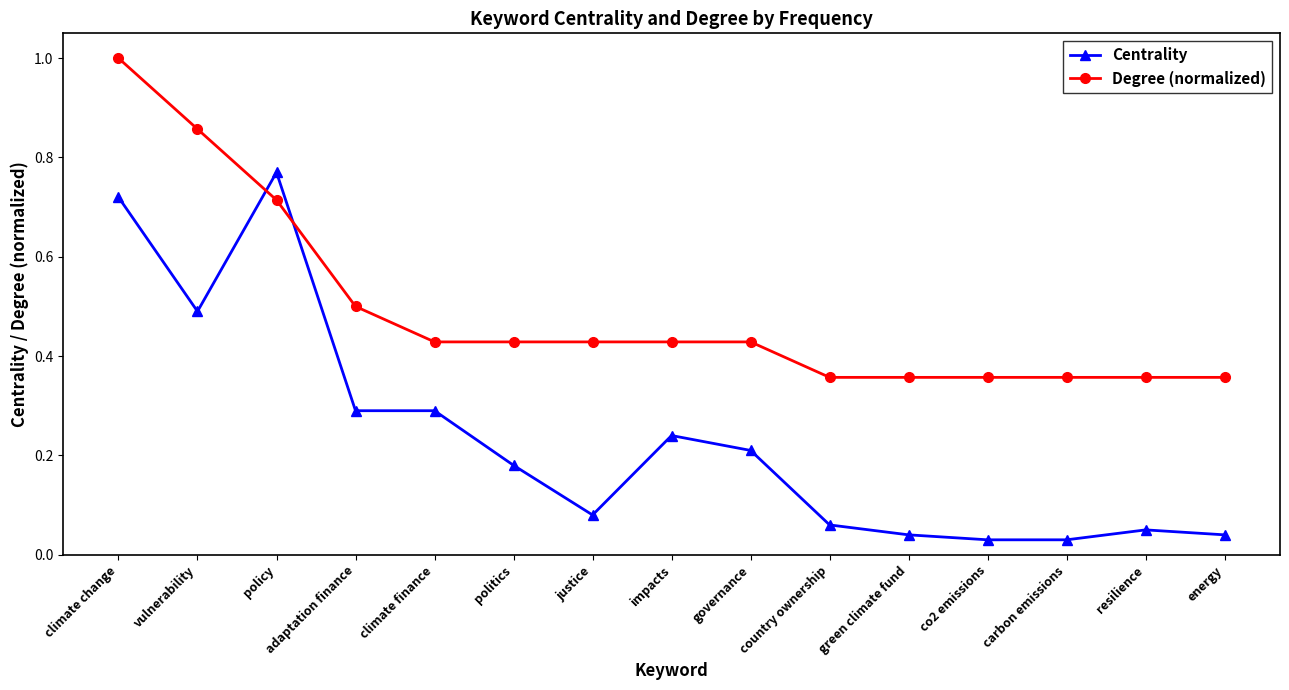

Where is the first local maximum for Centrality?

policy